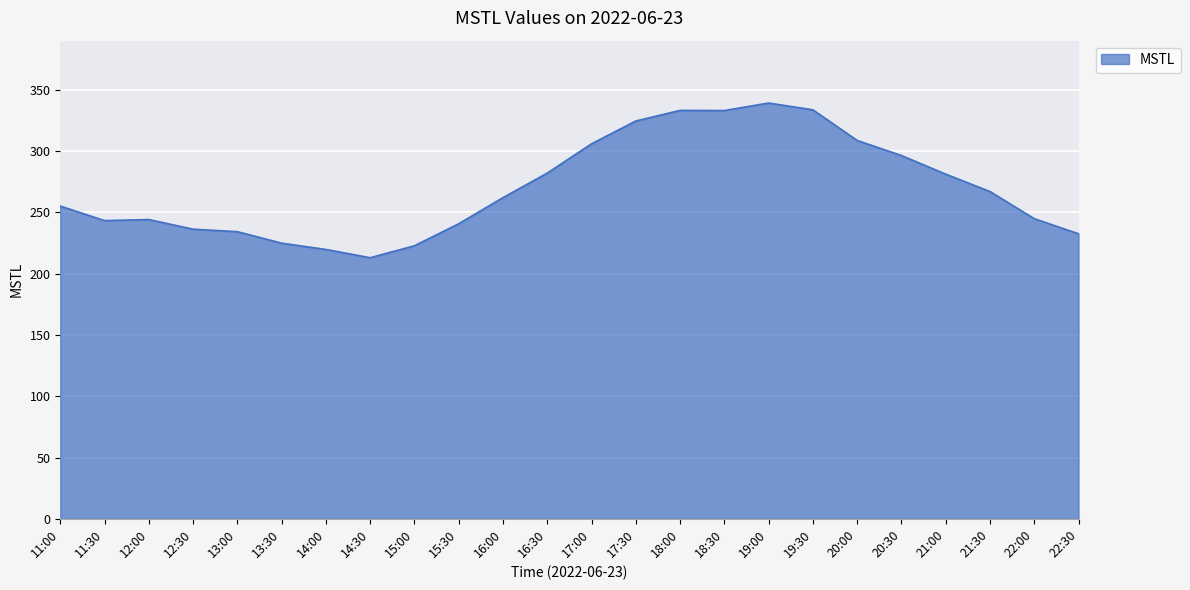

What value does the data have at 20:30?

296.5